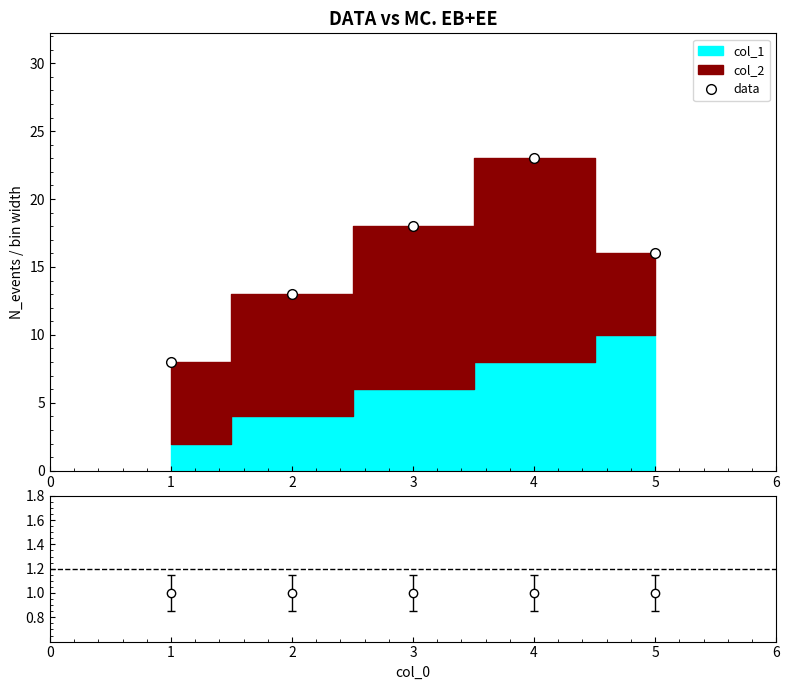

What is the value of the data point at the 2nd from the left?

13